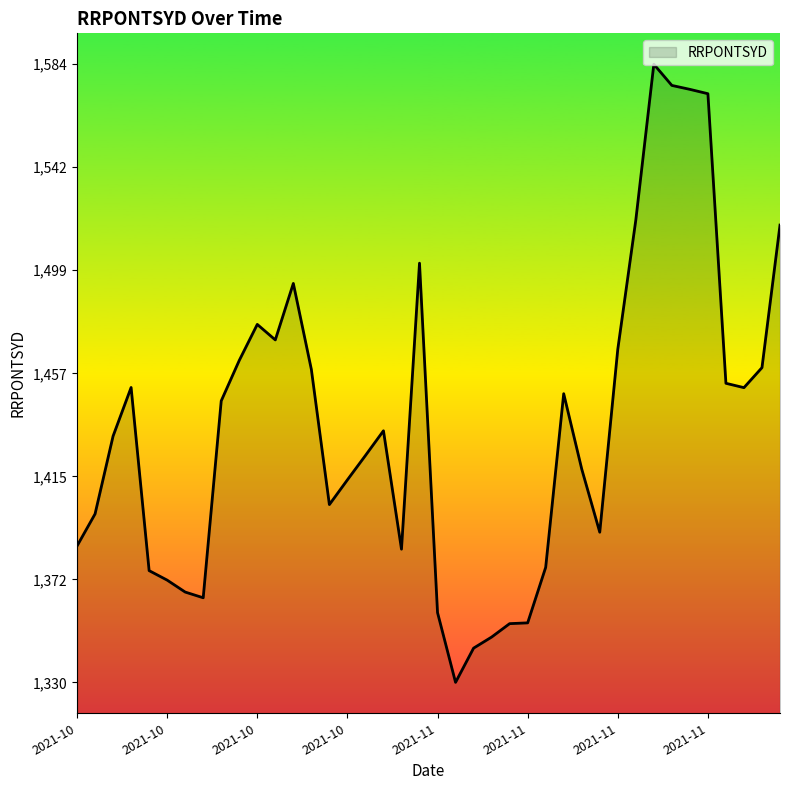

How many lines are shown in the chart?

1